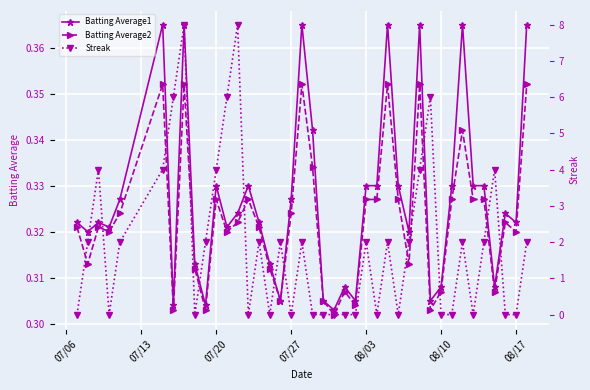

True or false: Batting Average1 has a value of 0.6 at 07/20.

False